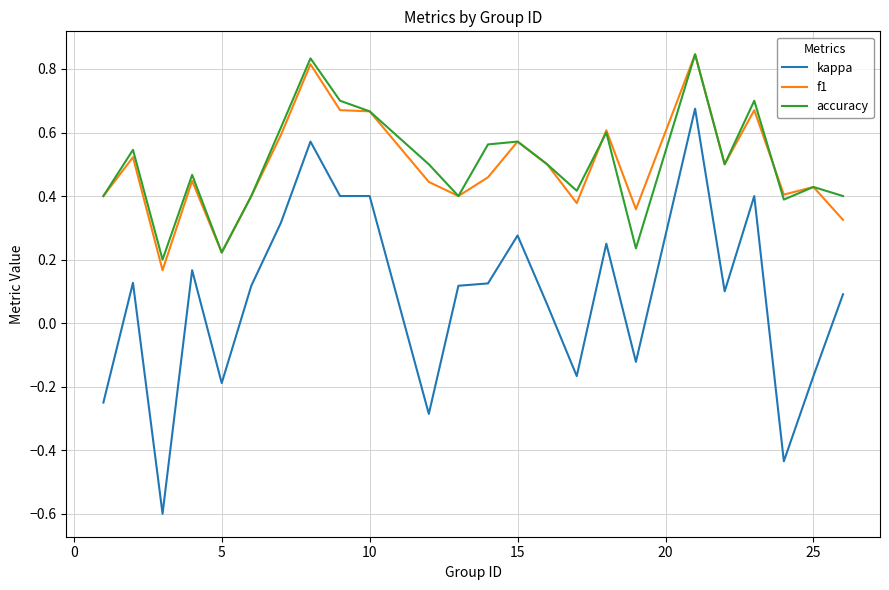

True or false: f1 and kappa cross at least once.

False